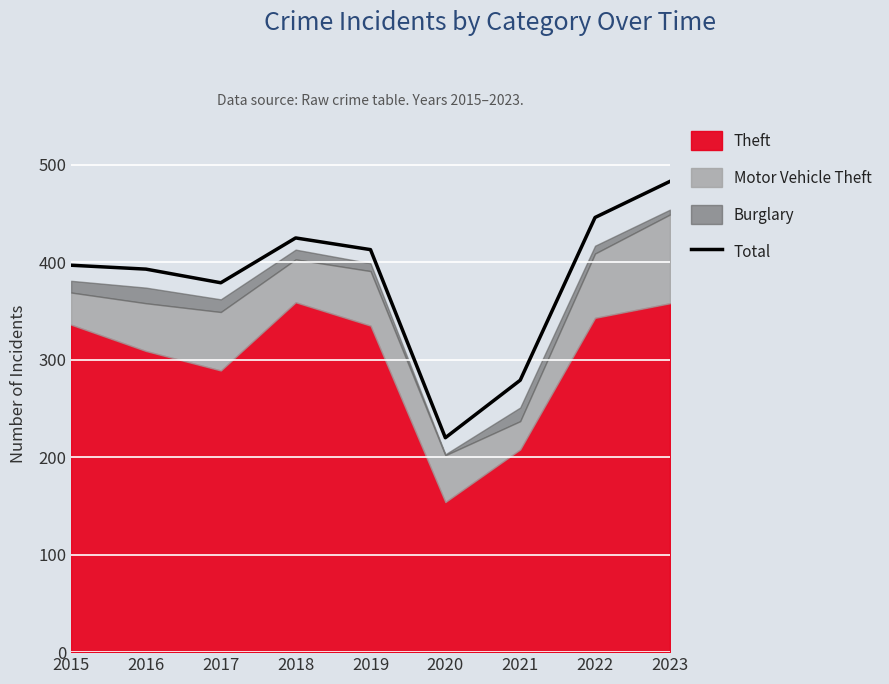

What is the value of the 8th point from the left?

446